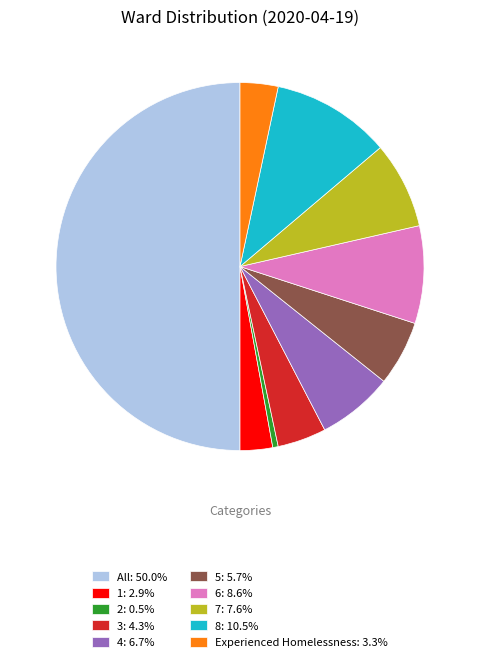

Is Experienced Homelessness: 3.3% the majority of the pie?

No